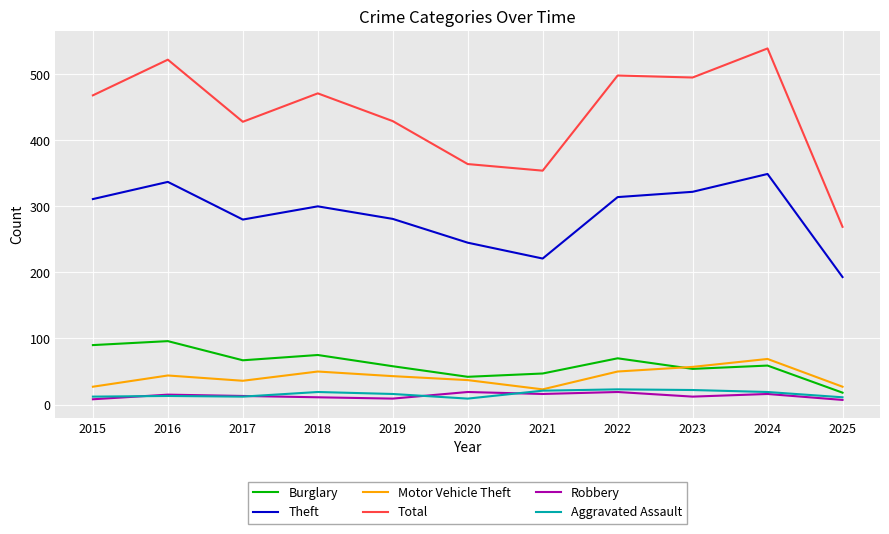

True or false: Theft has a value of 238 at 2024.

False